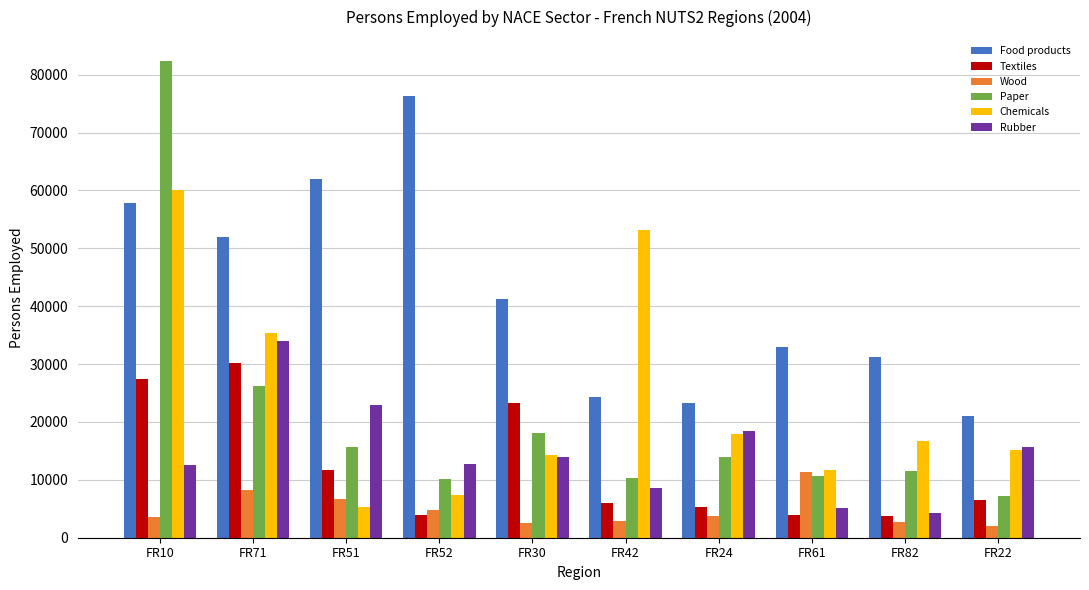

What is the spread (max minus min) of values at FR82?

28570